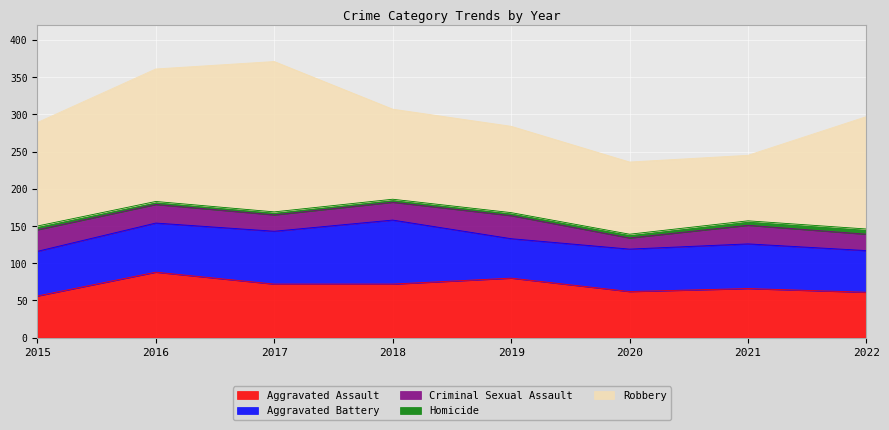

How many lines are shown in the chart?

5